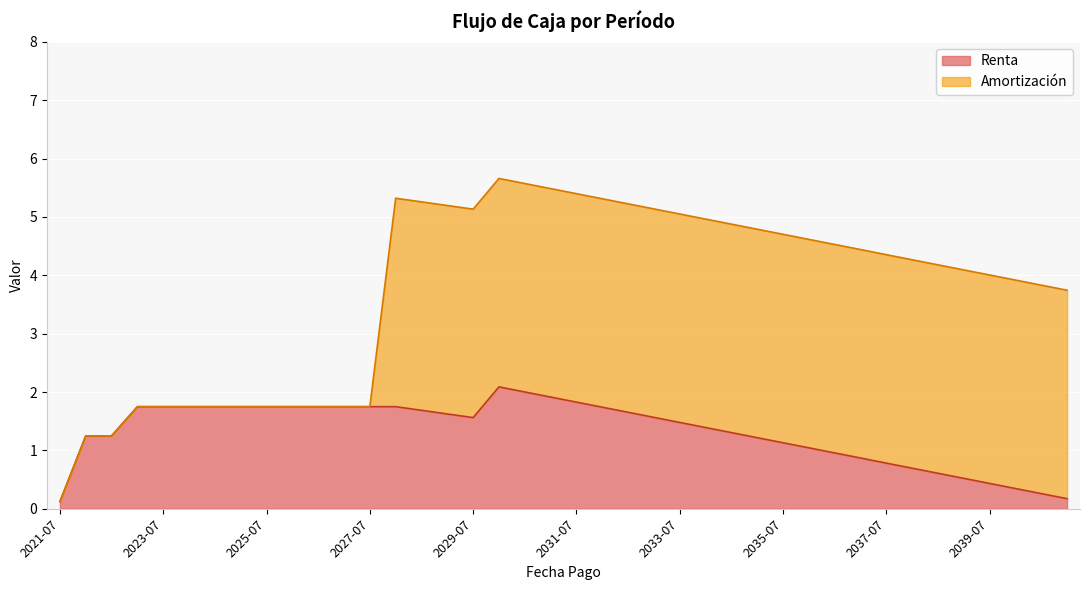

What is the sum of all values?

52.8